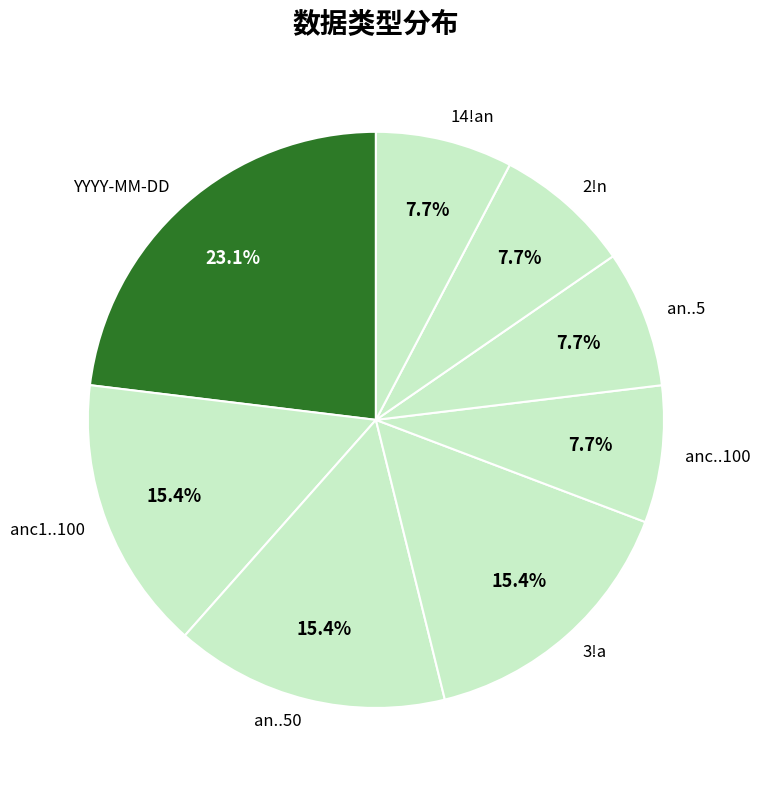

To the nearest percent, what percentage of the pie is anc1..100?

15%